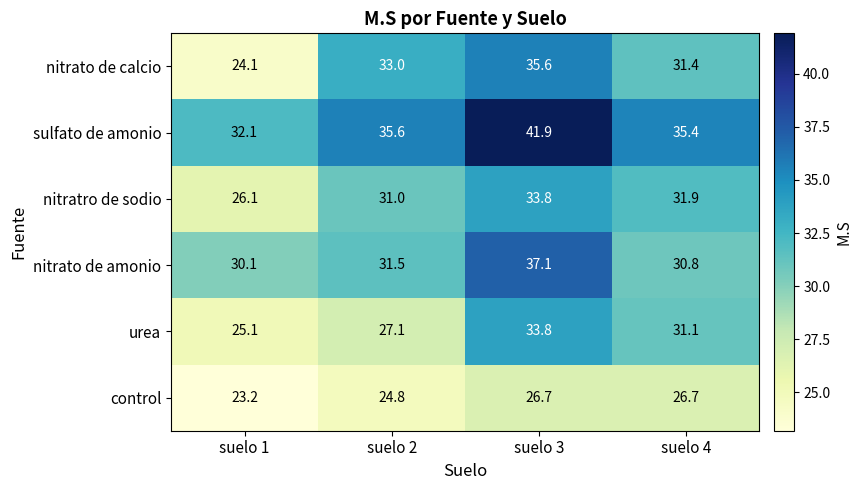

At which label is sulfato de amonio closest to 37?

suelo 2